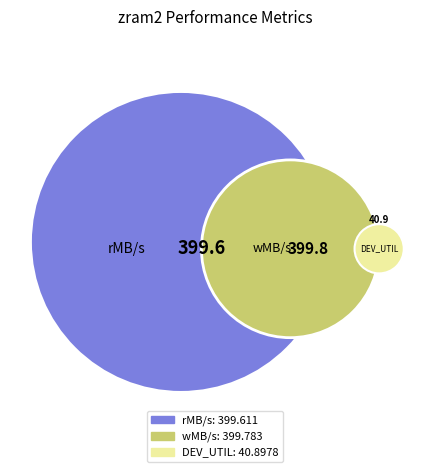

Is there a majority slice in this chart?

No